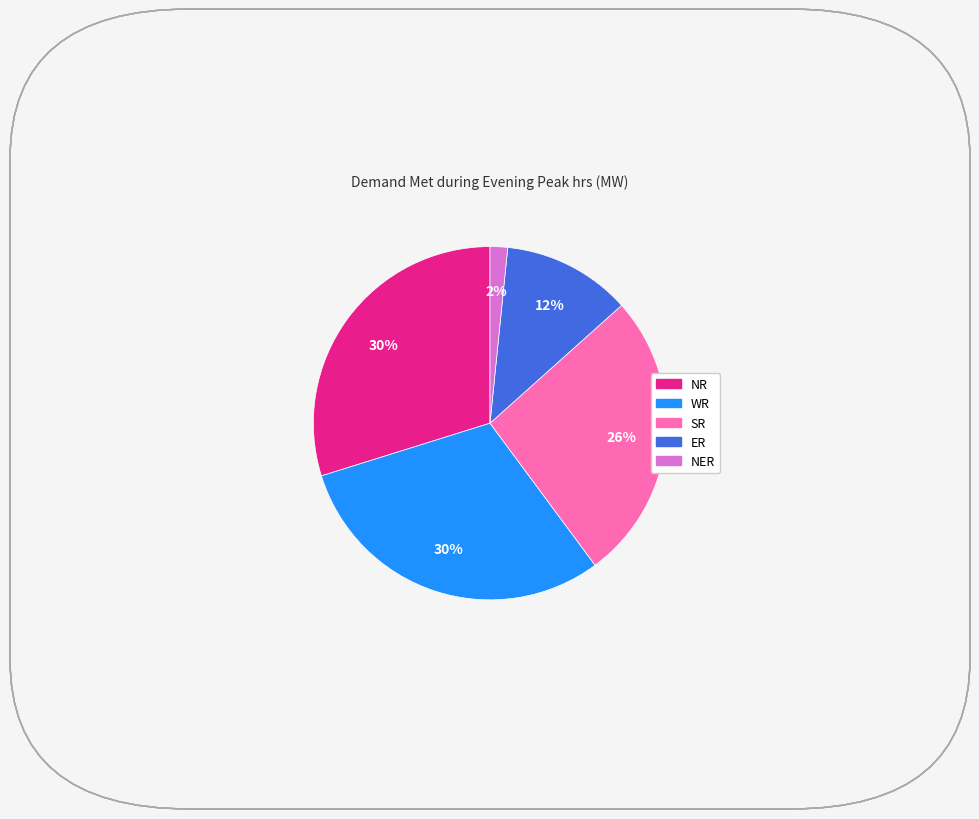

Do NR and NER together represent more than half of the pie?

No